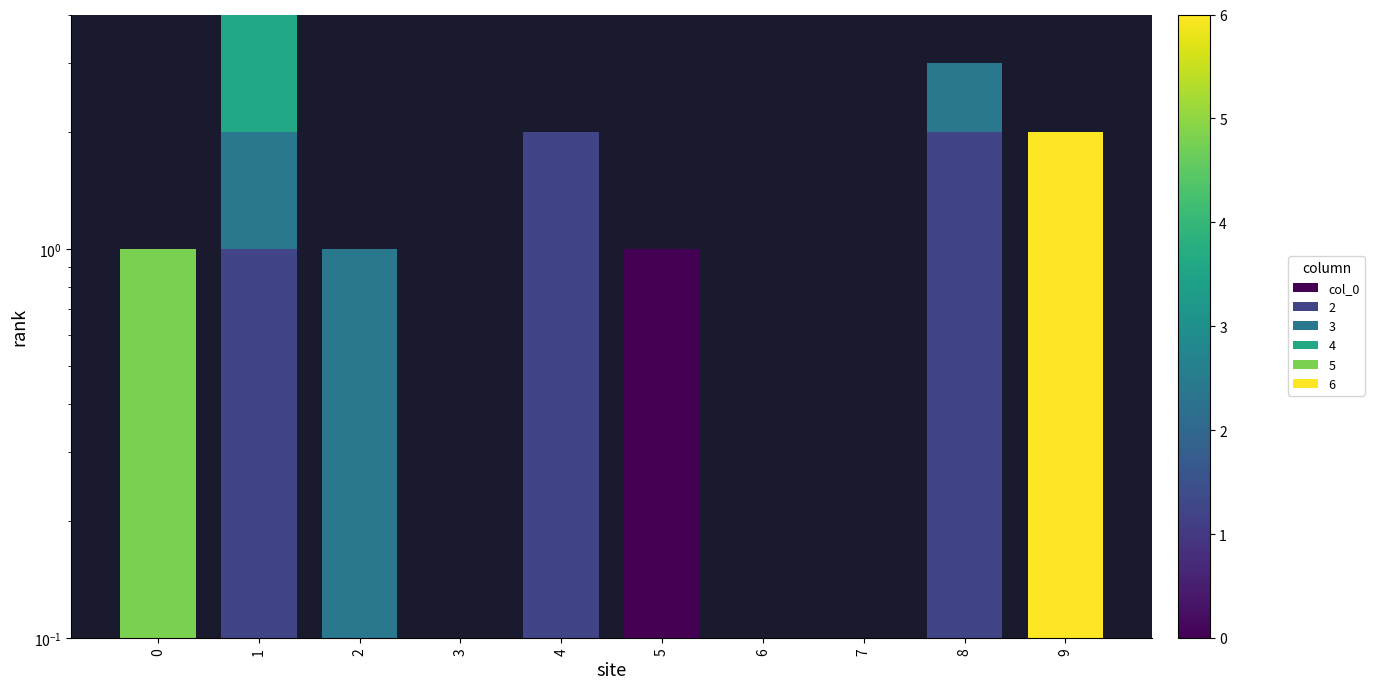

The value at 4 is 0. True or false?

False